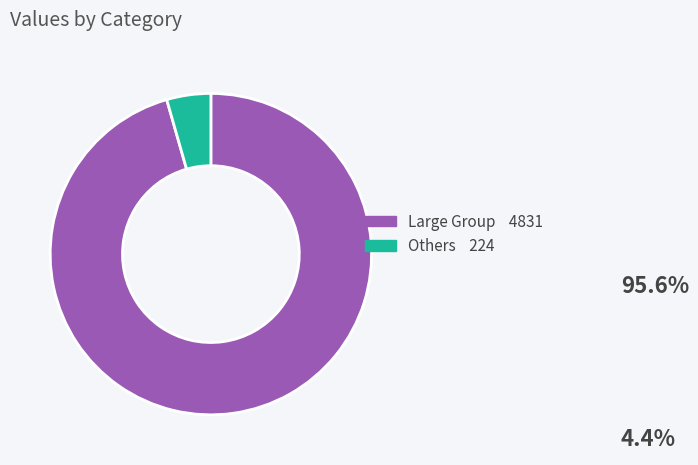

Does any single category account for the majority?

Yes